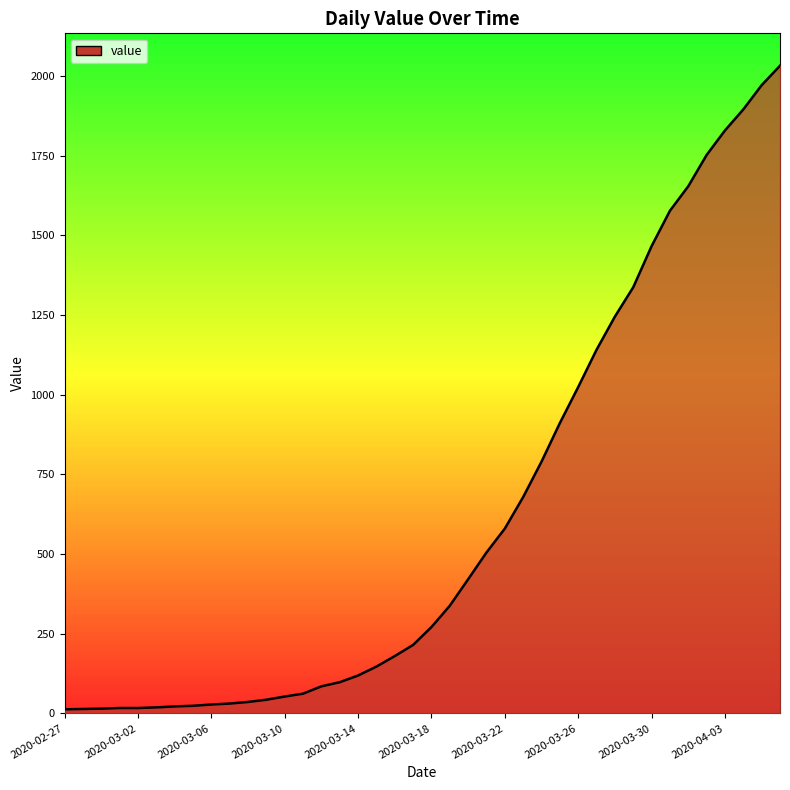

What is the difference between the maximum and minimum values?

2019